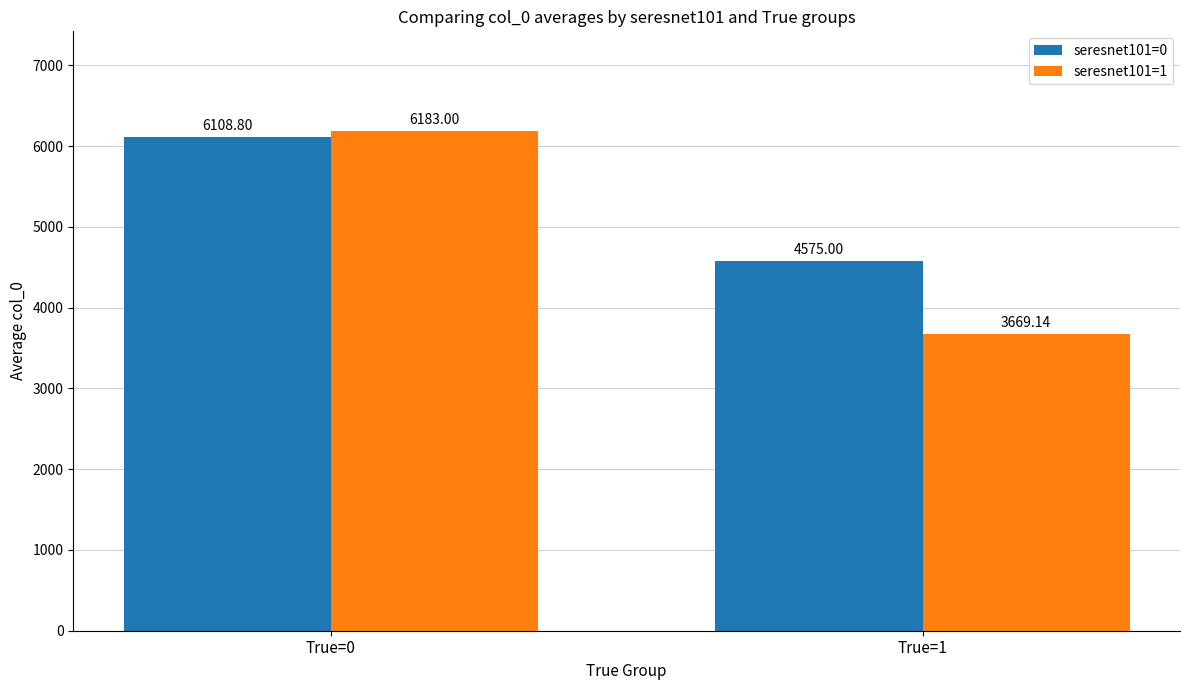

The seresnet101=0 series shows 2795.1 at True=1. True or false?

False